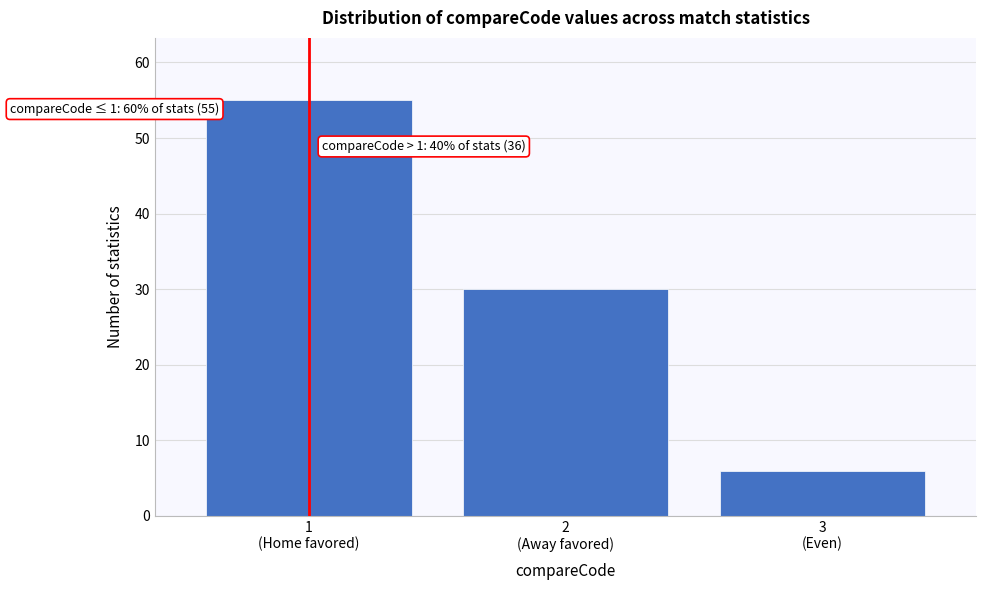

Reading right to left, transcribe all the data shown in this chart.

6	30	55